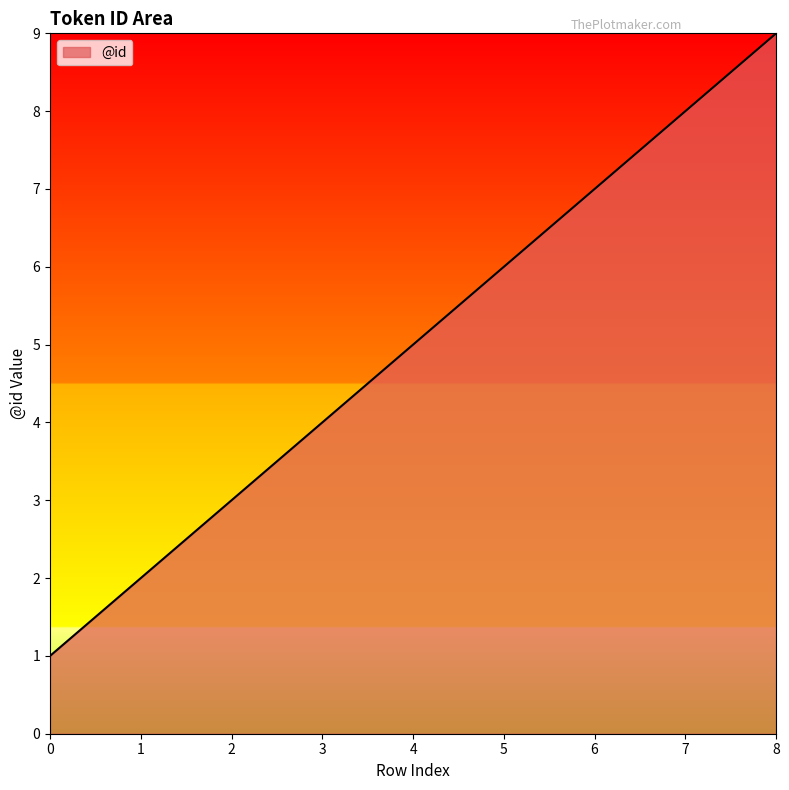

Between 2 and 0, which is larger?

2